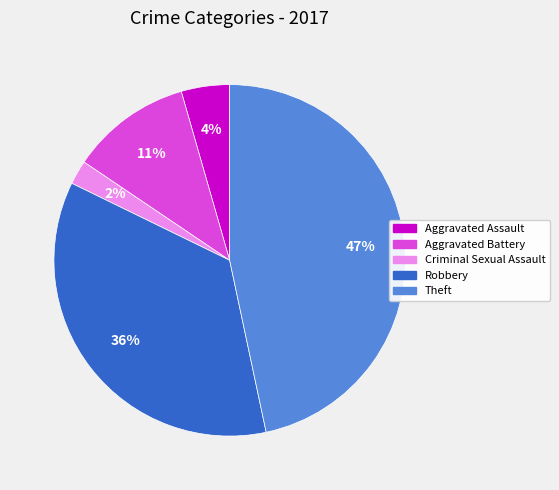

To the nearest percent, what portion does Aggravated Battery represent?

11%